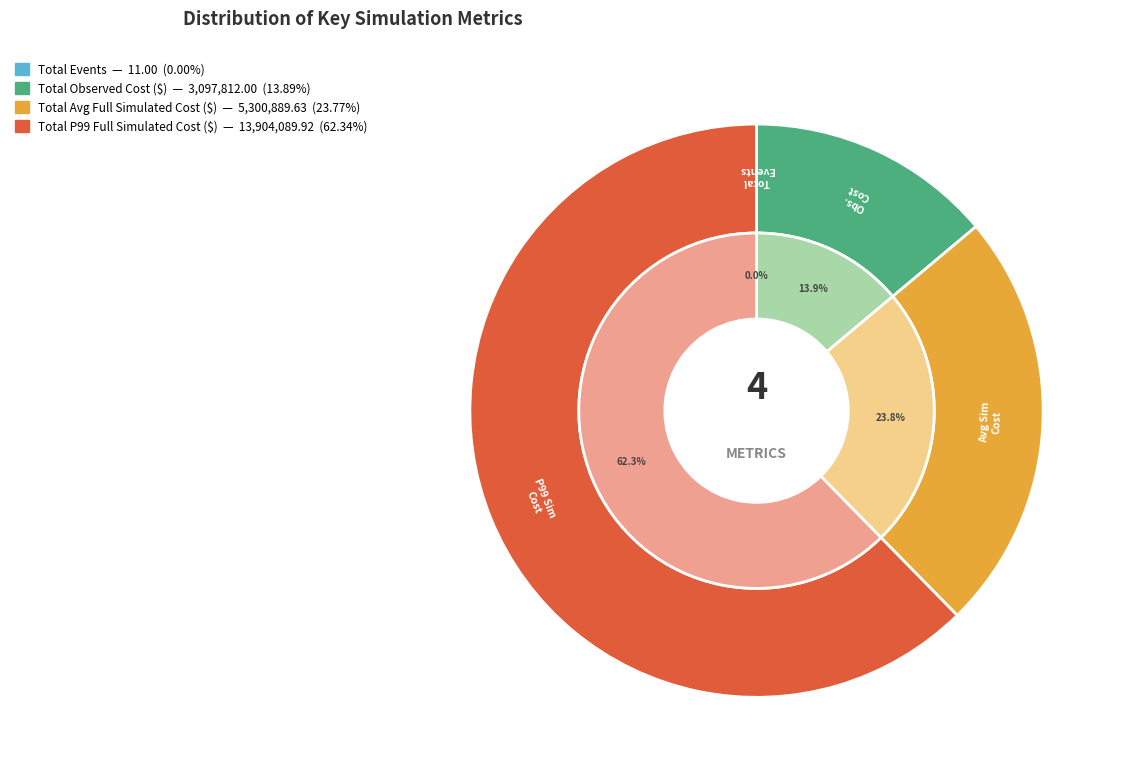

Count the number of slices in the pie.

4